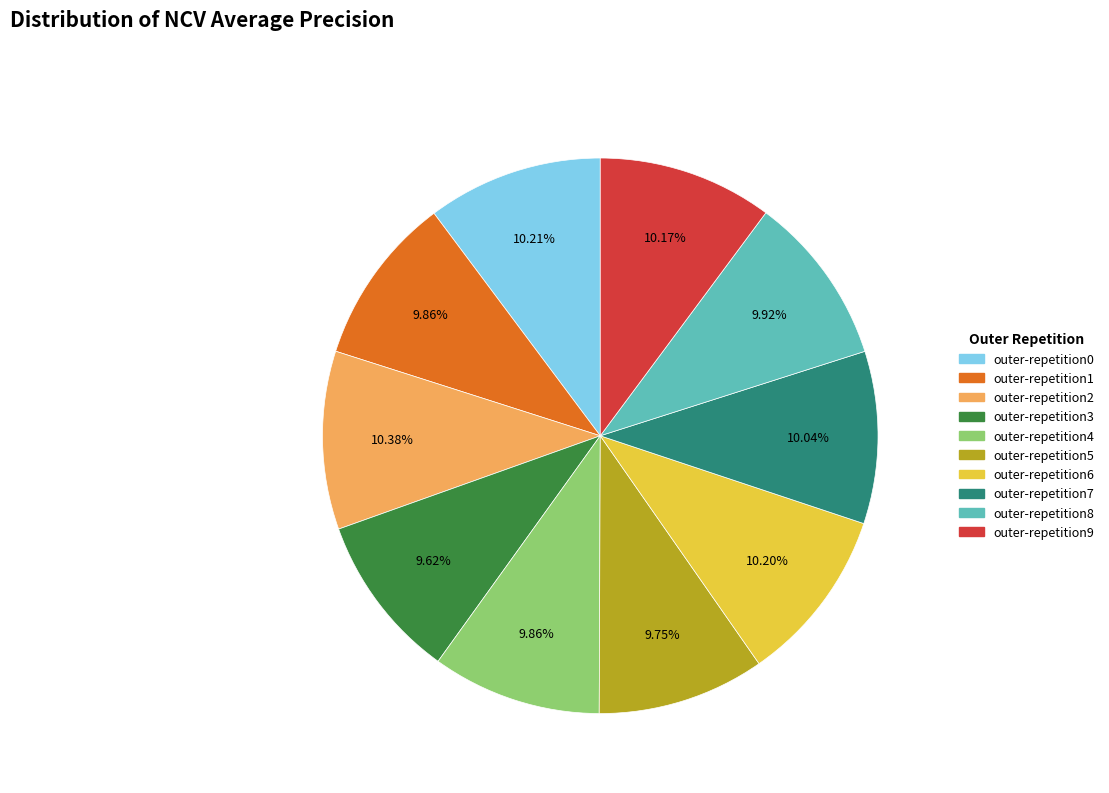

To the nearest percent, what is the difference between the largest and smallest slice percentages?

1%